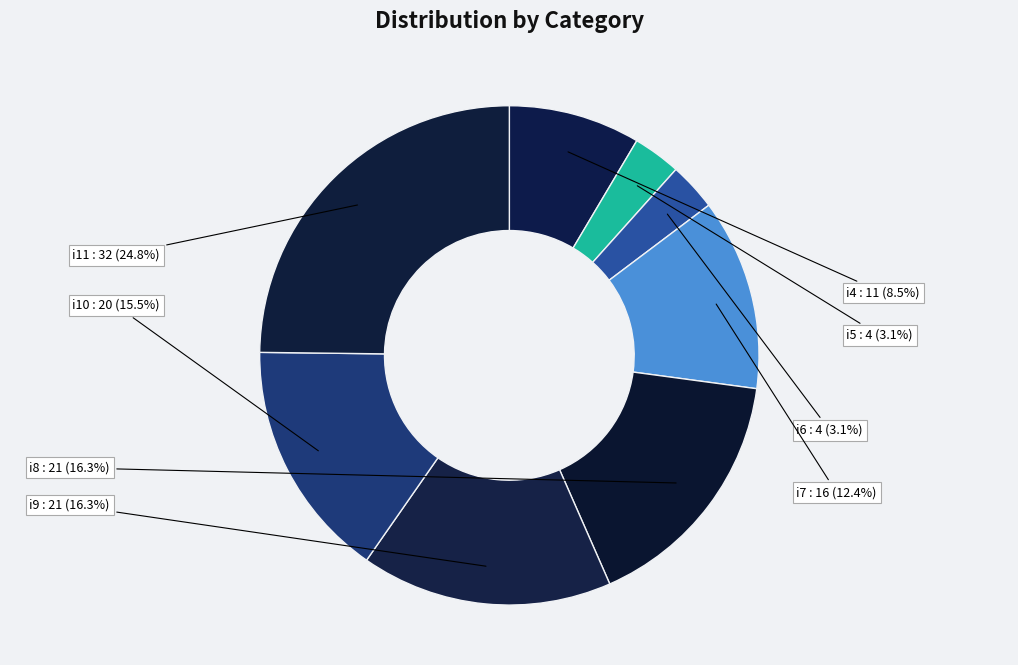

How much of the chart is everything except i6?

96.9%